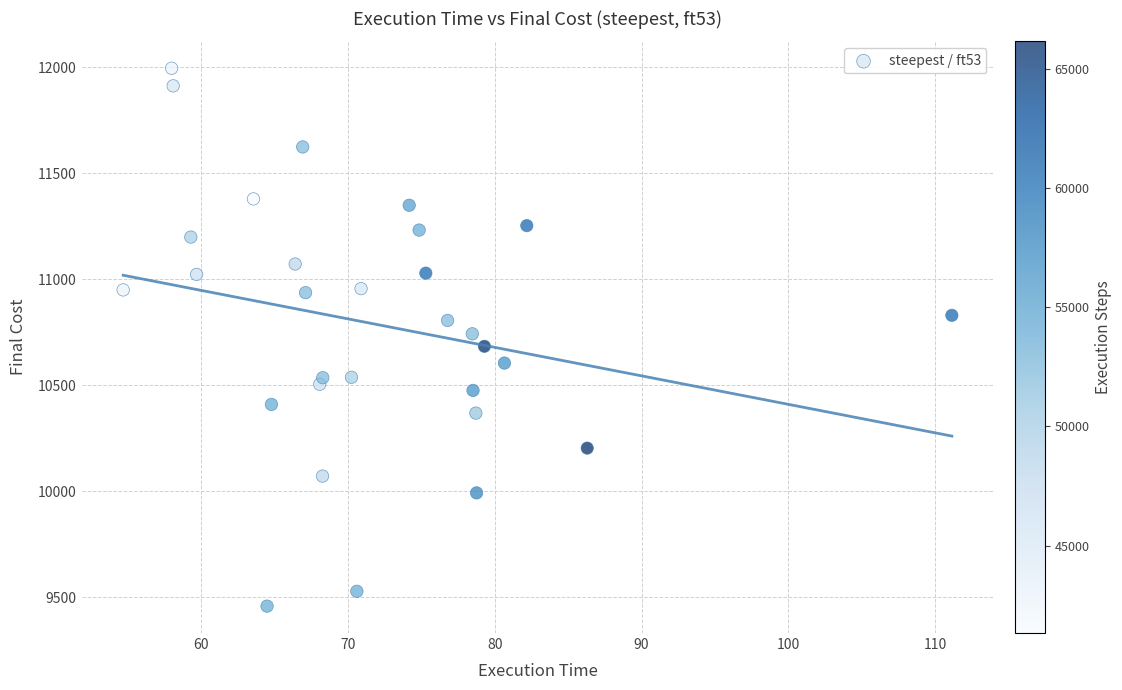

What is the range of Y values (max minus min)?

2536